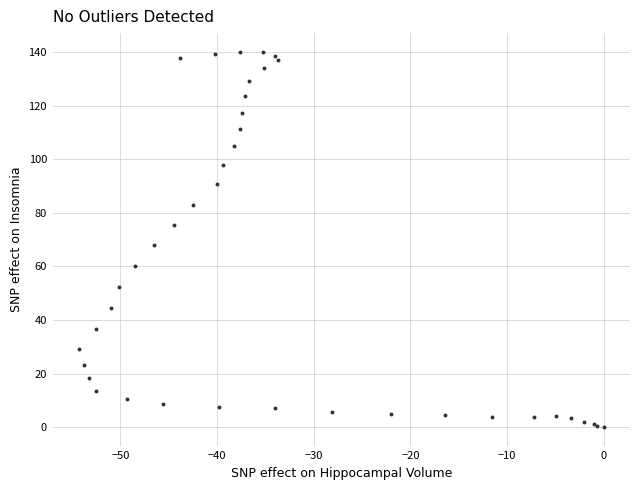

What Y value in the scatter plot is closest to 70?

68.0